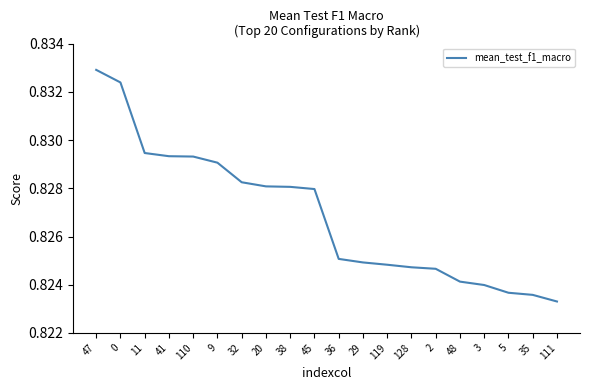

What position from the left is 47?

1